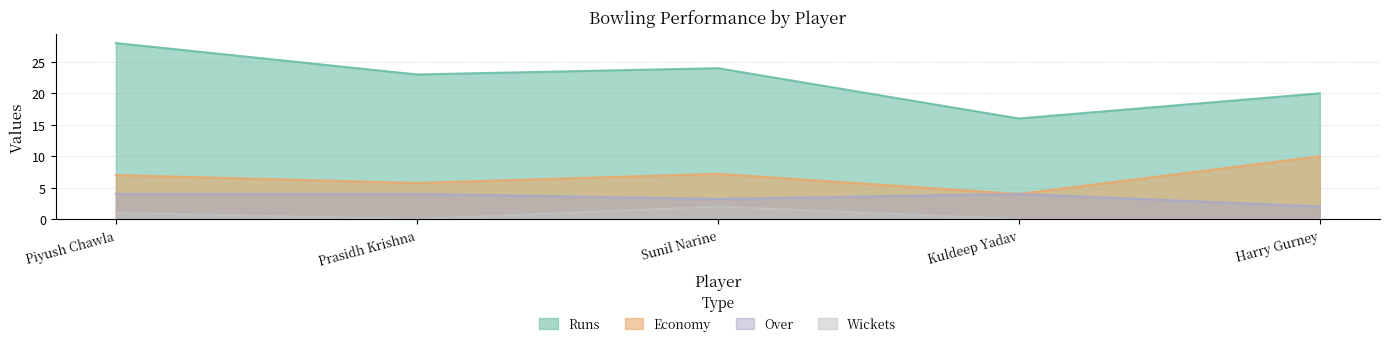

What is the sum of the Over values at Piyush Chawla and Harry Gurney?

6.0